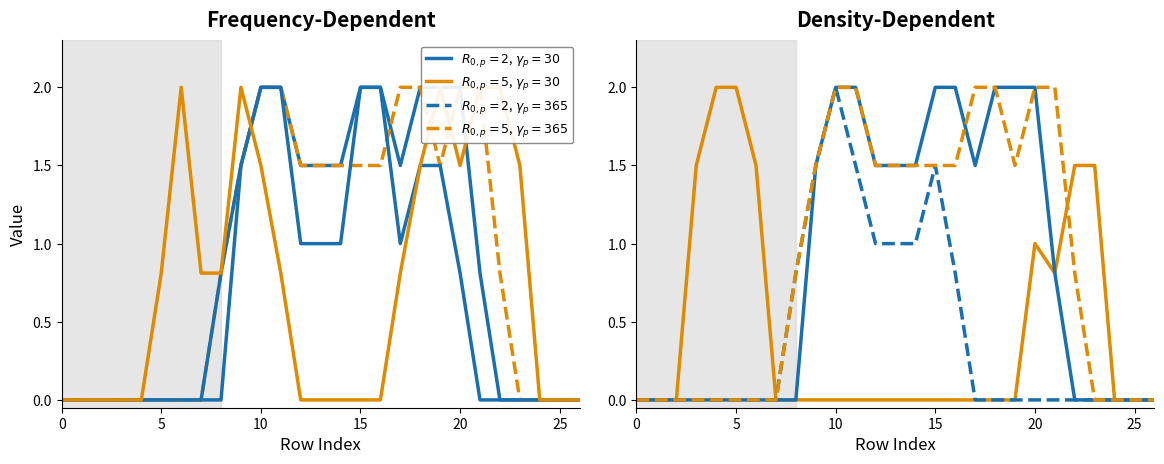

How many data points does each series have?

27